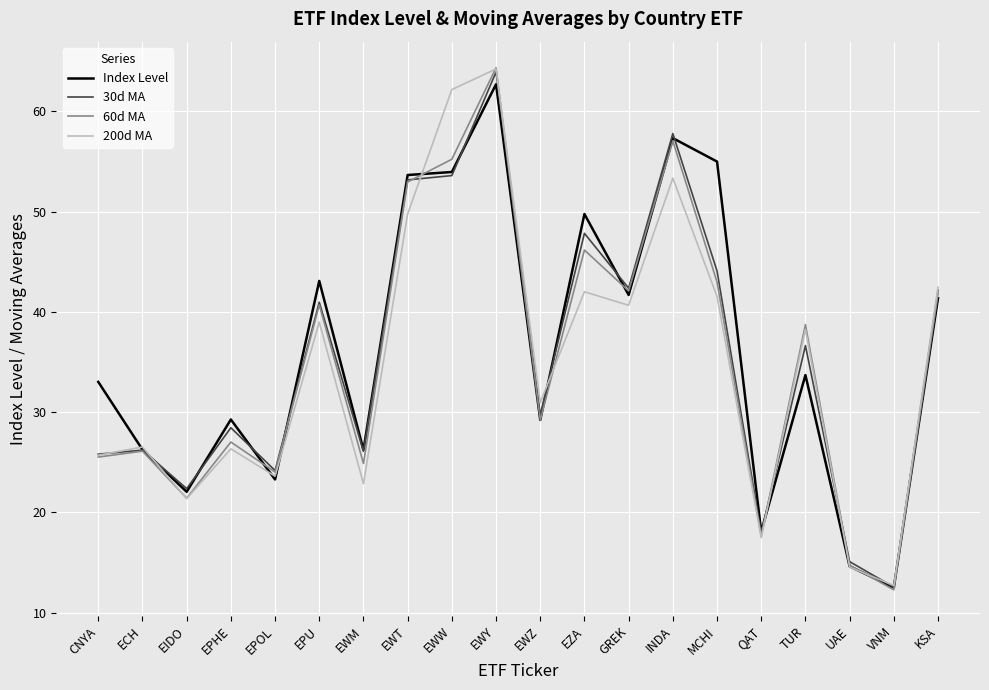

What is the difference between the maximum and second lowest values in the 30d MA series?

48.8